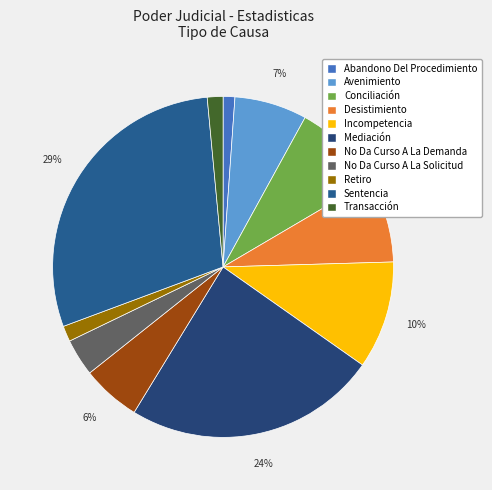

True or false: Conciliación accounts for 18% of the total.

False